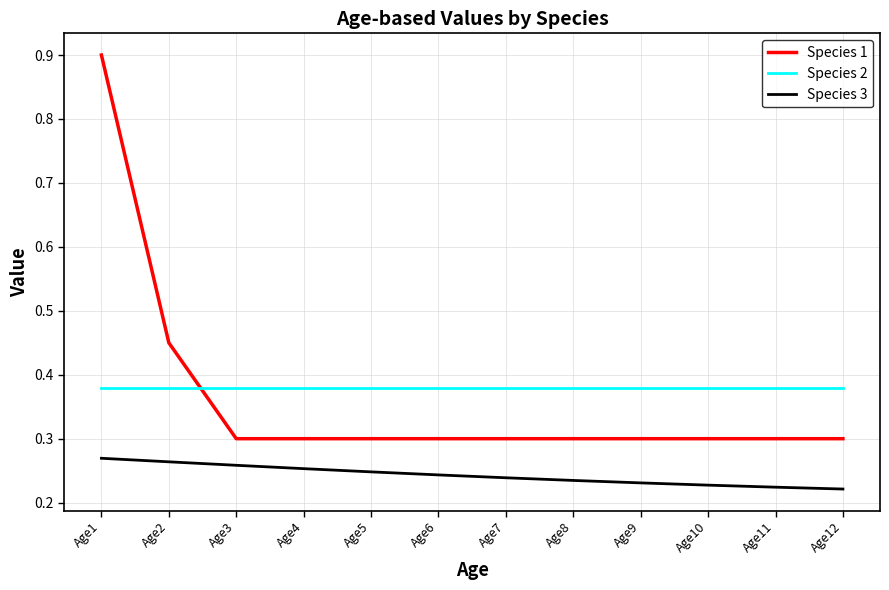

True or false: Species 1 and Species 3 intersect in this chart.

False